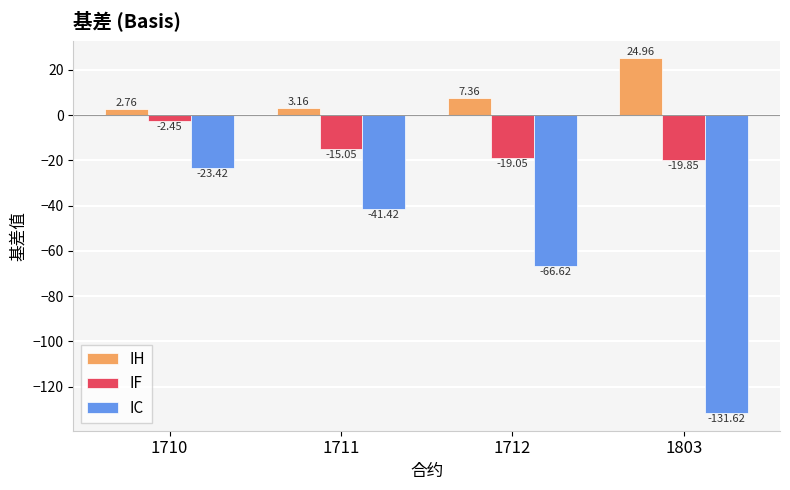

At which category does the chart reach its peak across all series?

1803